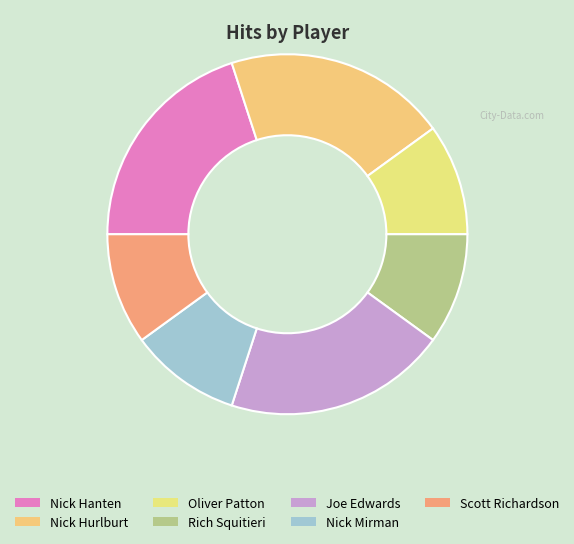

Is there a majority slice in this chart?

No